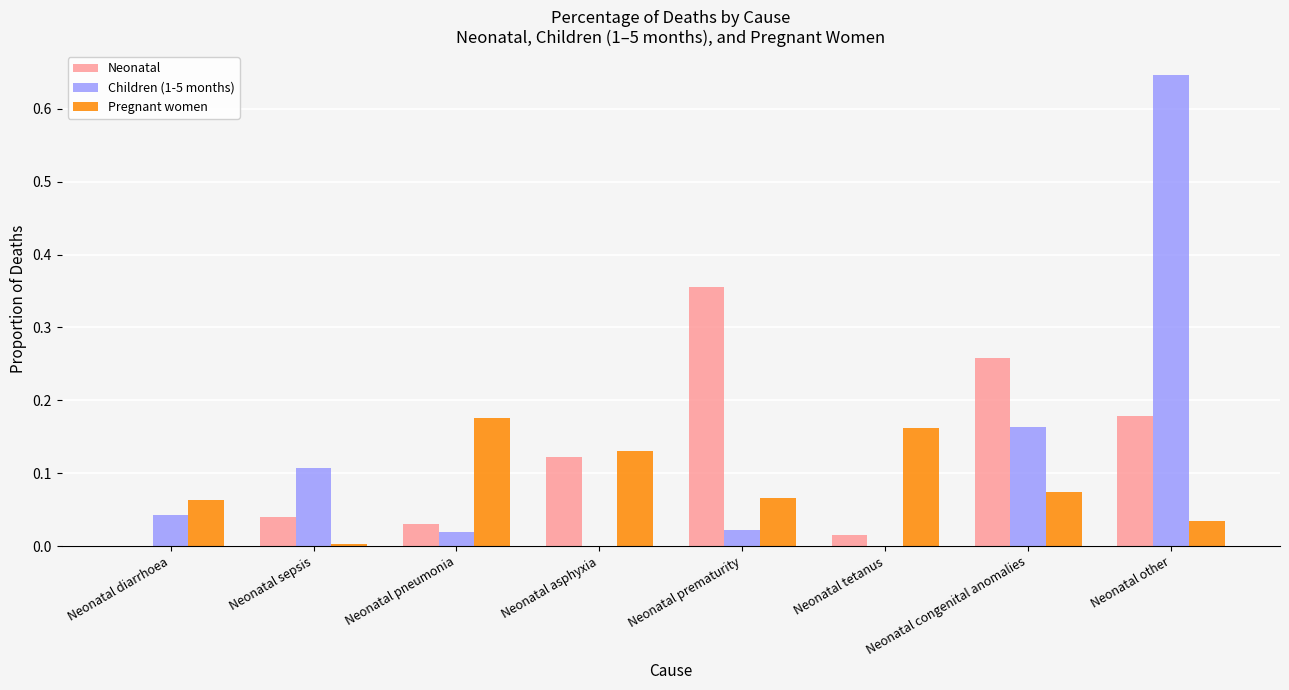

At which label does Neonatal reach its peak?

Neonatal prematurity